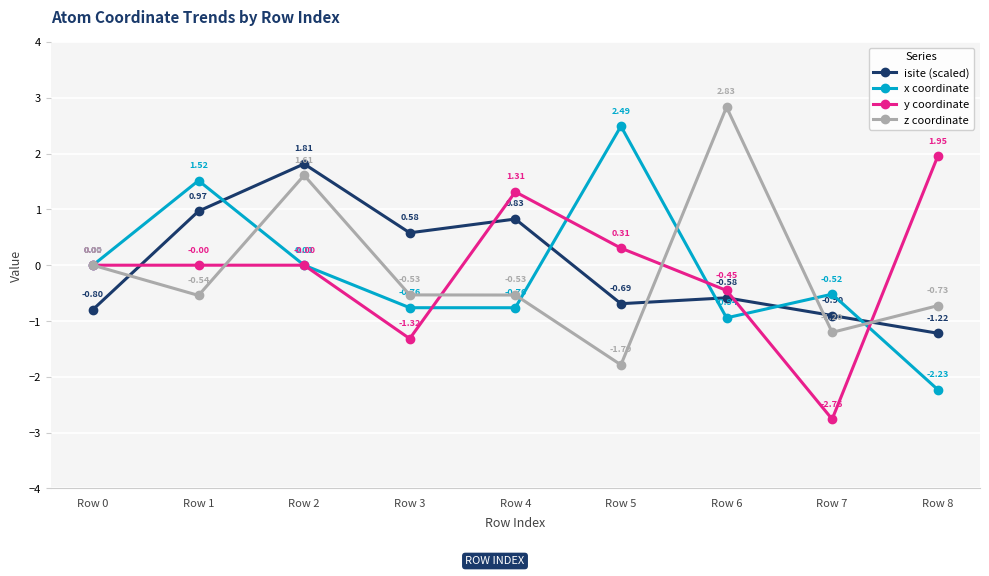

Rank the series by their maximum value, from highest to lowest.

z coordinate, x coordinate, y coordinate, isite (scaled)